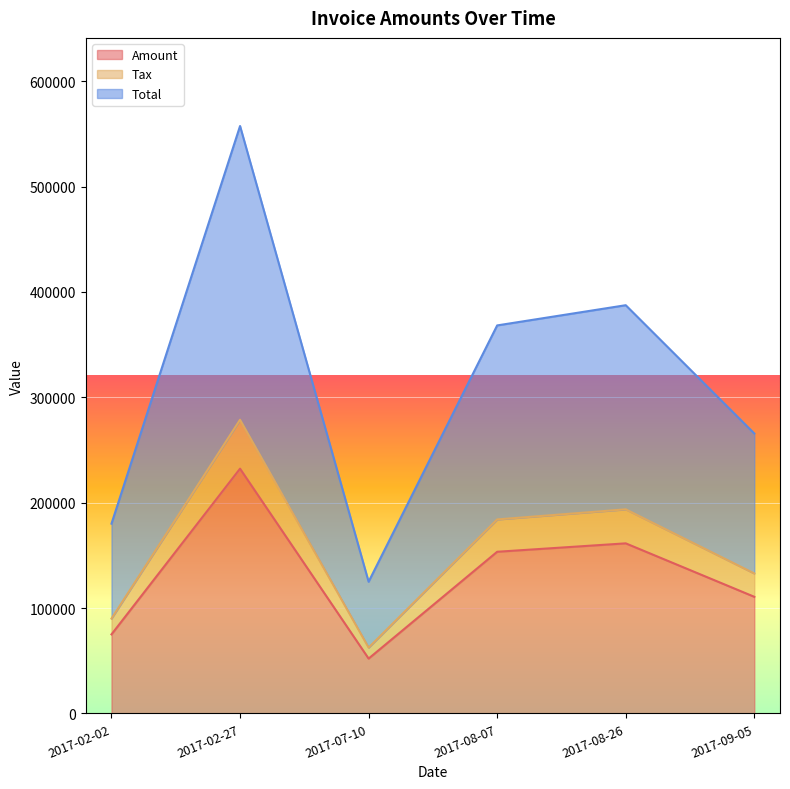

Is the value of Amount at 2017-07-10 greater than the value of Total at 2017-09-05?

No